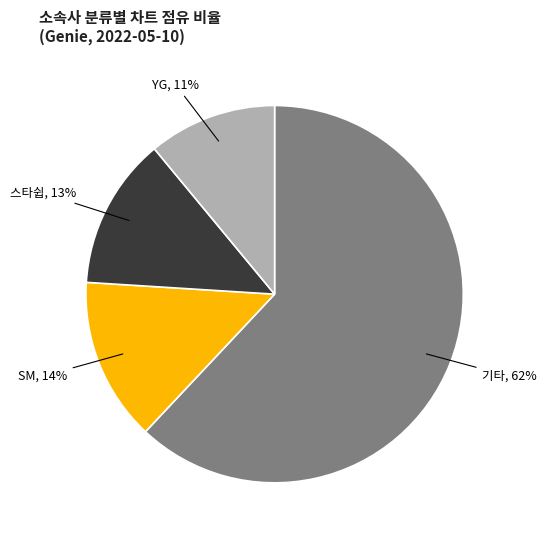

Is there a majority slice in this chart?

Yes